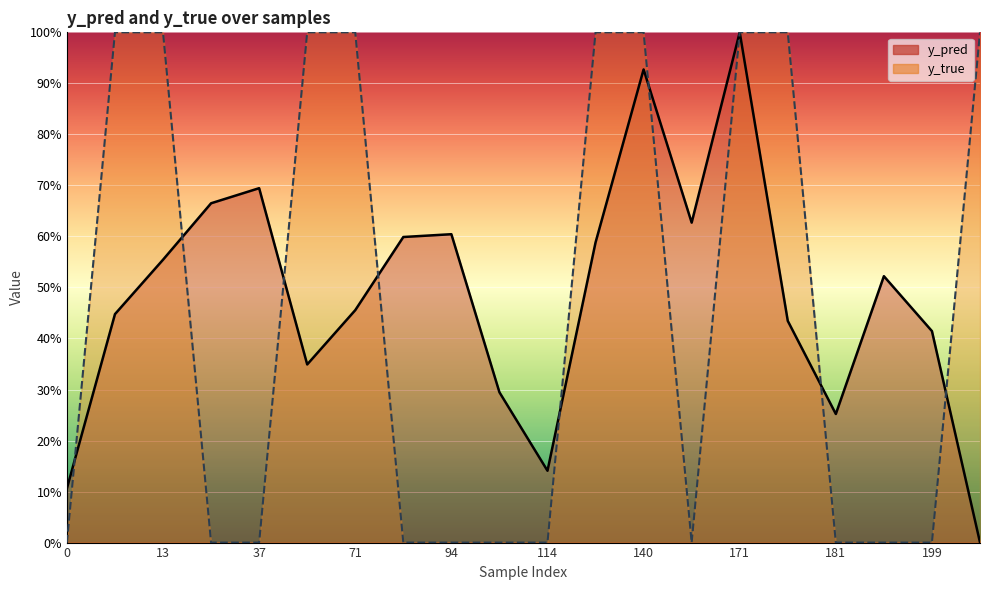

Where is y_pred nearest to the value 0?

201